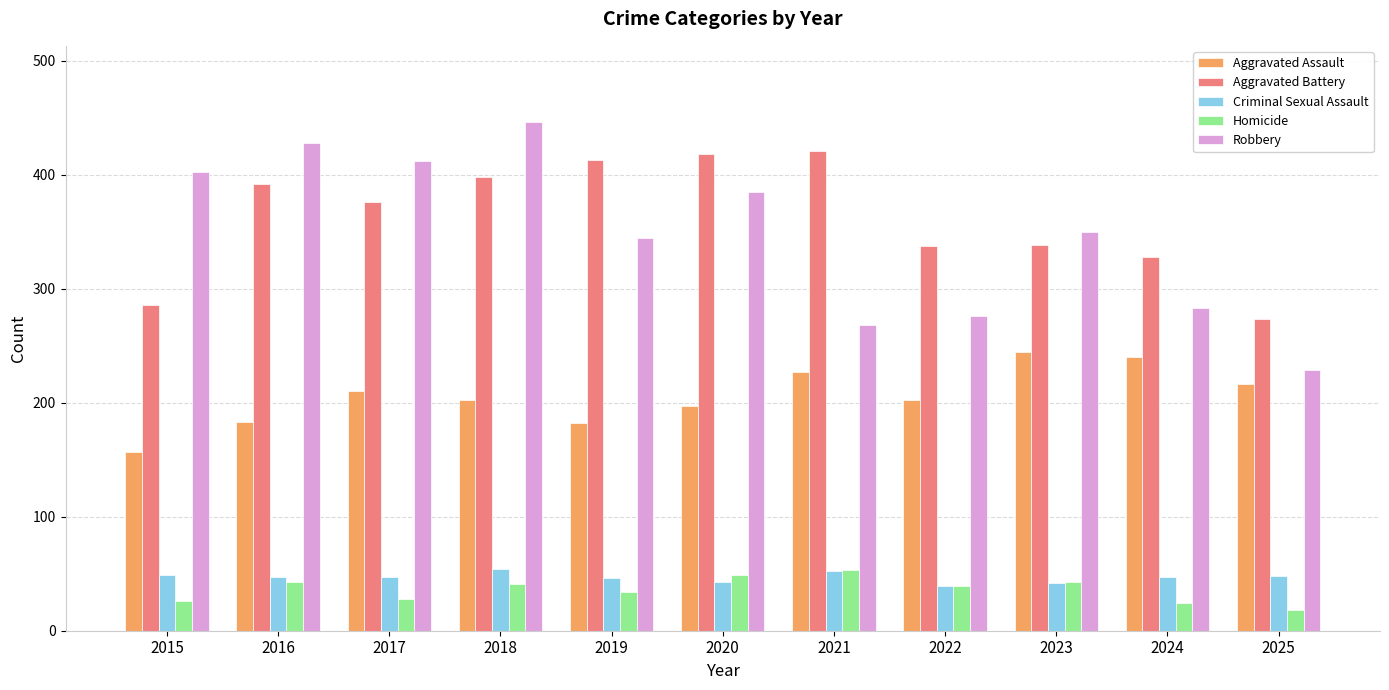

Which series has the largest total across all categories?

Aggravated Battery